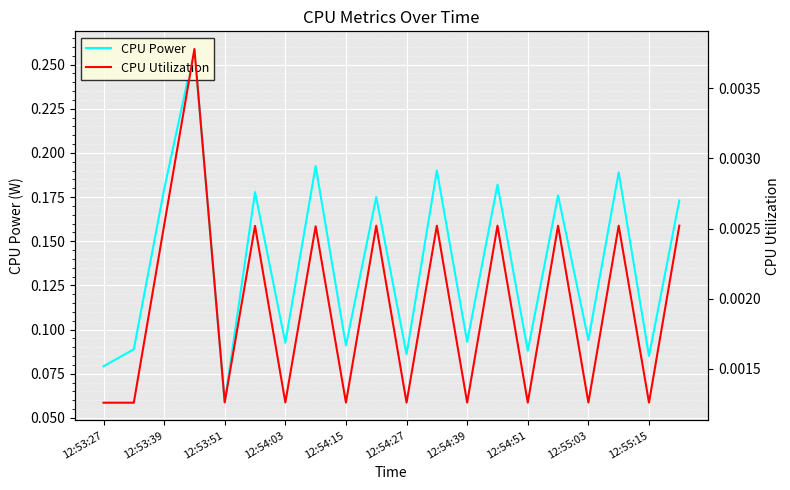

At which label does CPU Power reach its minimum?

12:53:51